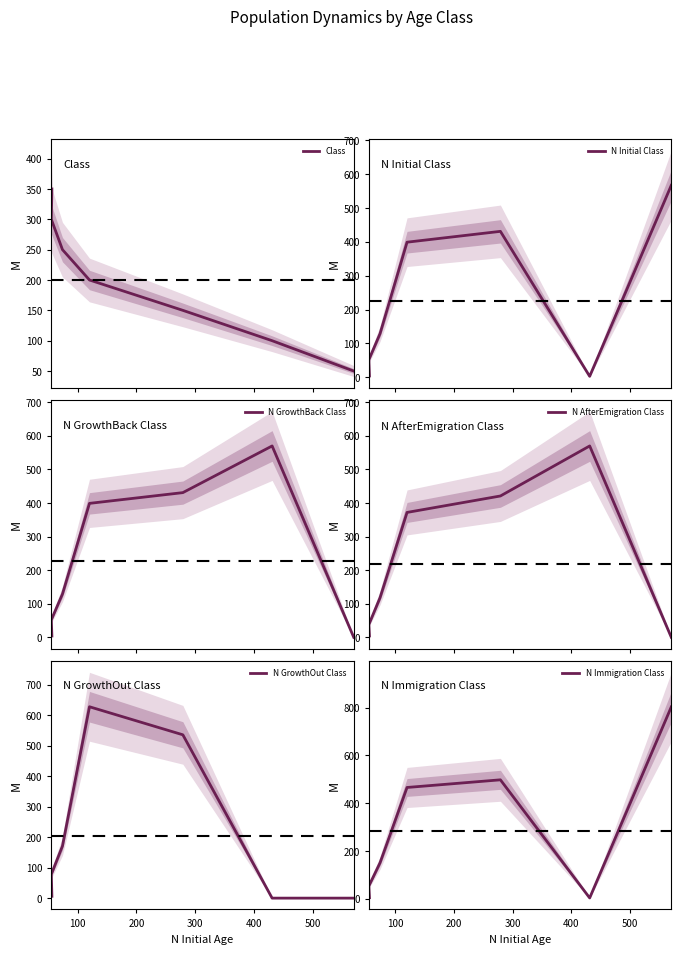

What is the maximum value for Class?

350